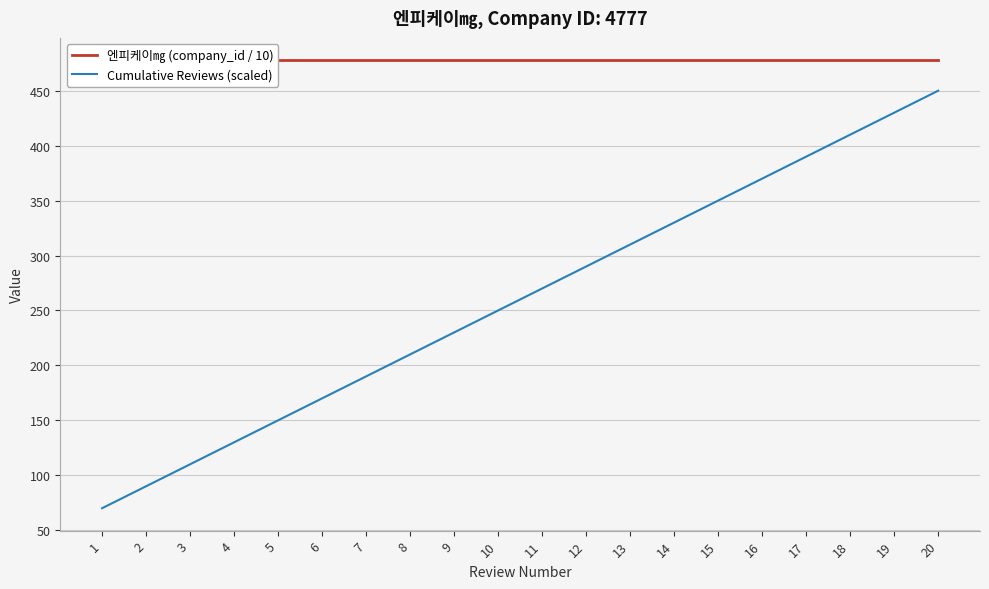

True or false: Cumulative Reviews (scaled) has a value of 72 at 15.

False